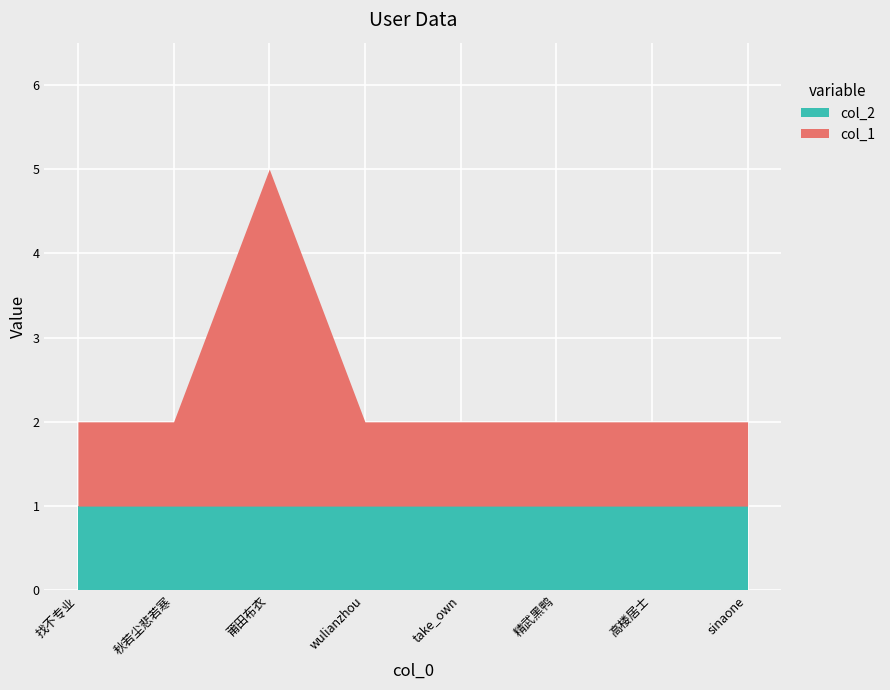

What are all the series names shown in the legend?

col_2, col_1